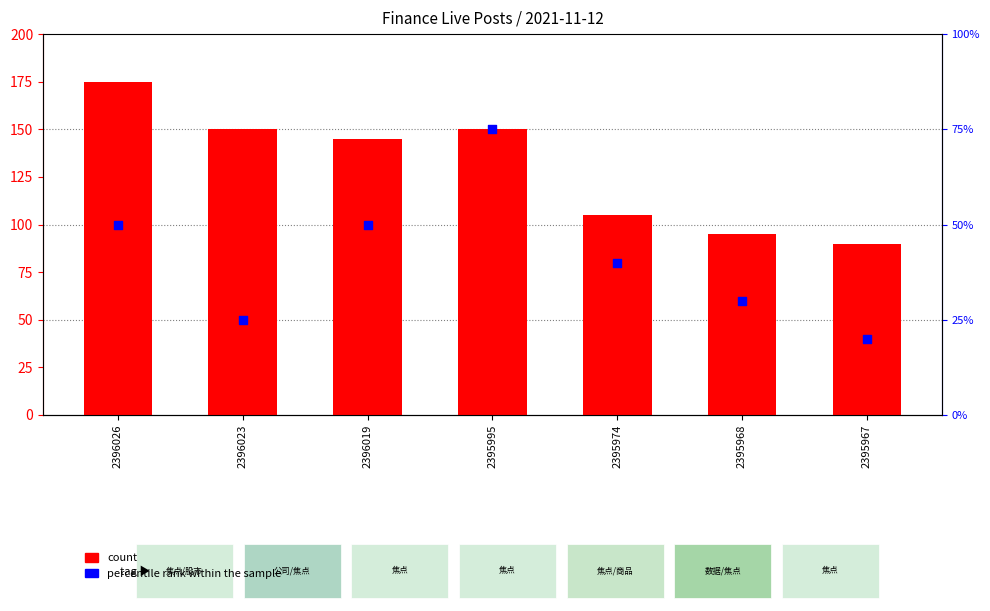

At how many categories does at least one series exceed 94?

6